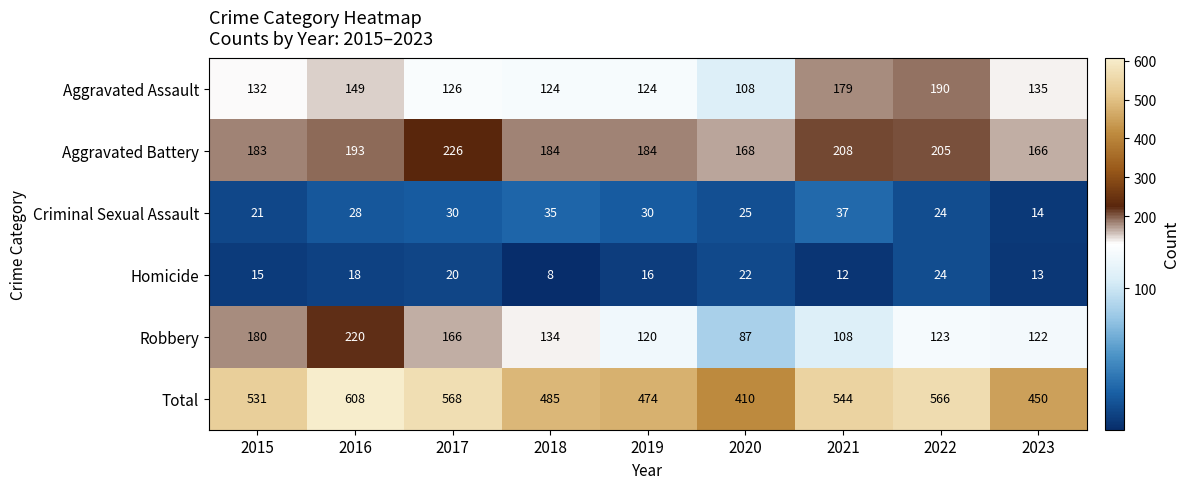

What is the difference between the Aggravated Assault values at 2019 and 2020?

16